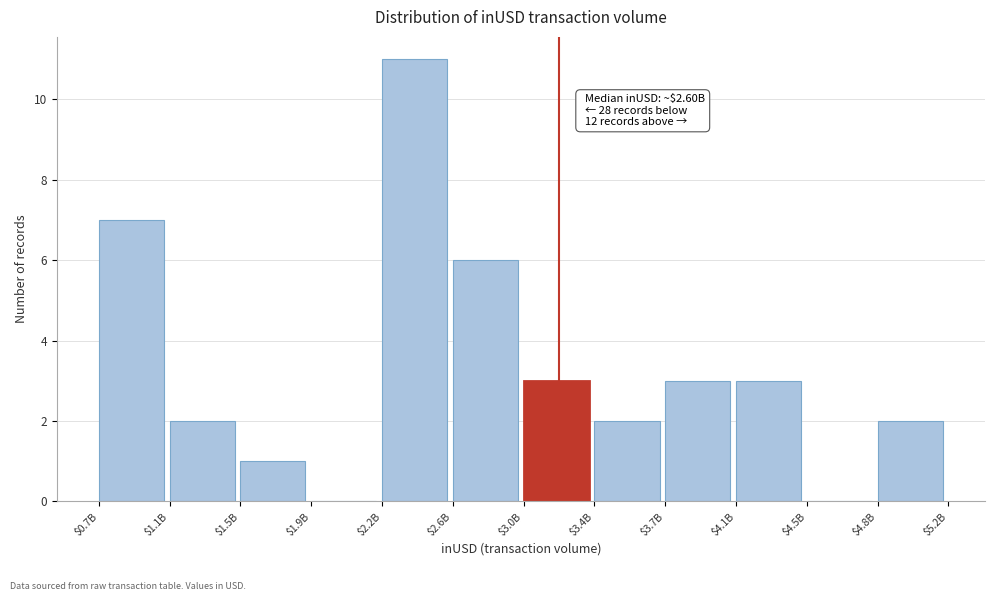

Where is the data nearest to the value 5?

$2.6B